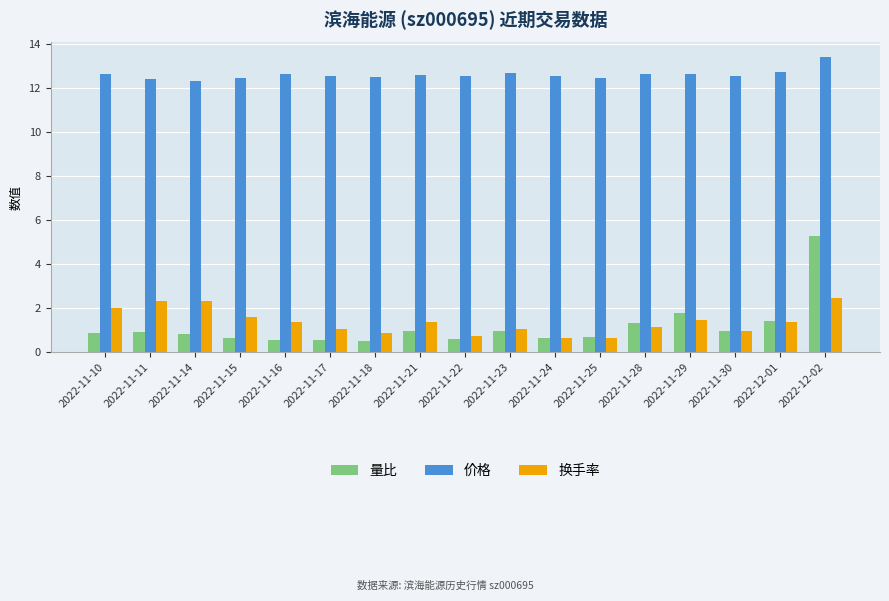

At which category does the chart reach its peak across all series?

2022-12-02